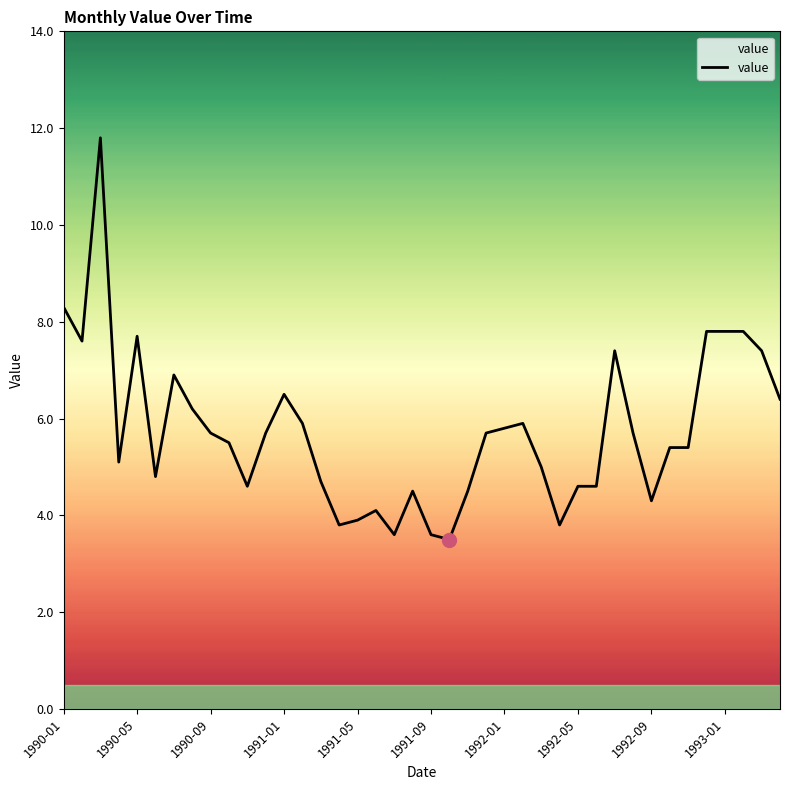

What is the smallest value displayed?

3.5